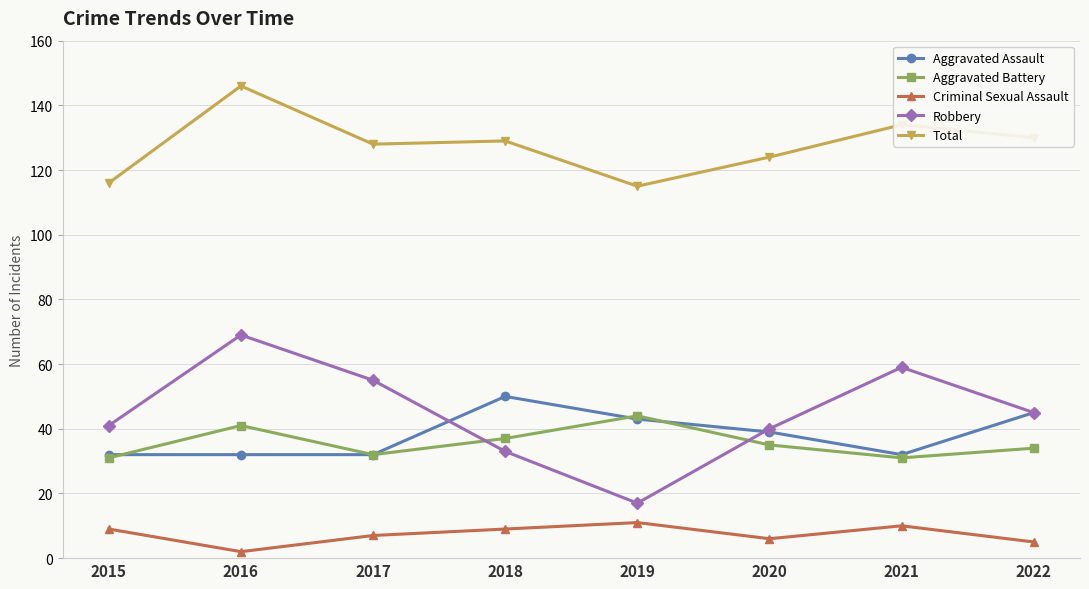

At which label does Robbery first exceed 45?

2016